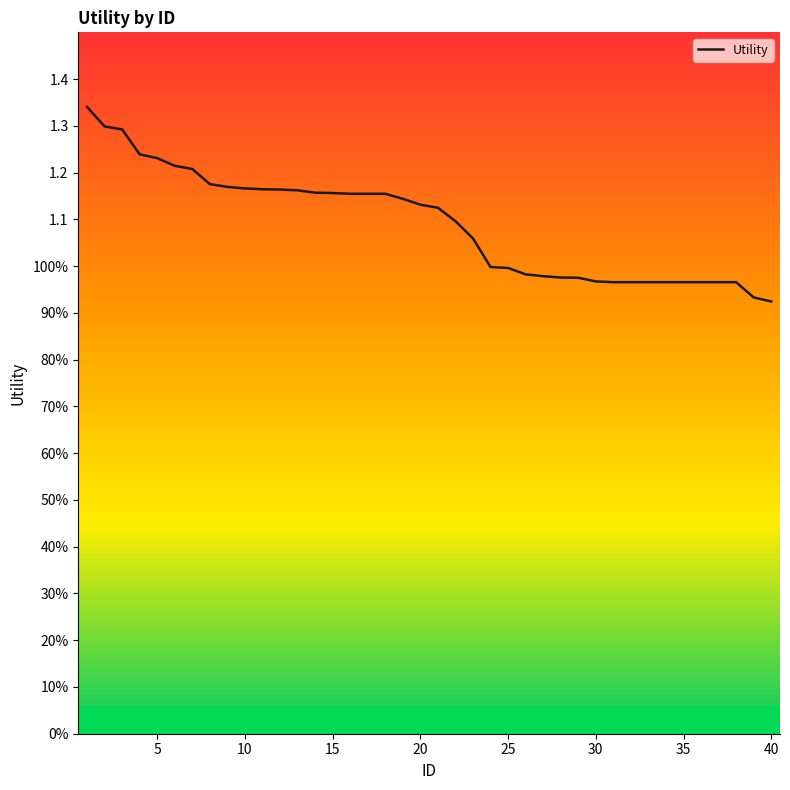

Is this an area chart (filled region under the line)?

No